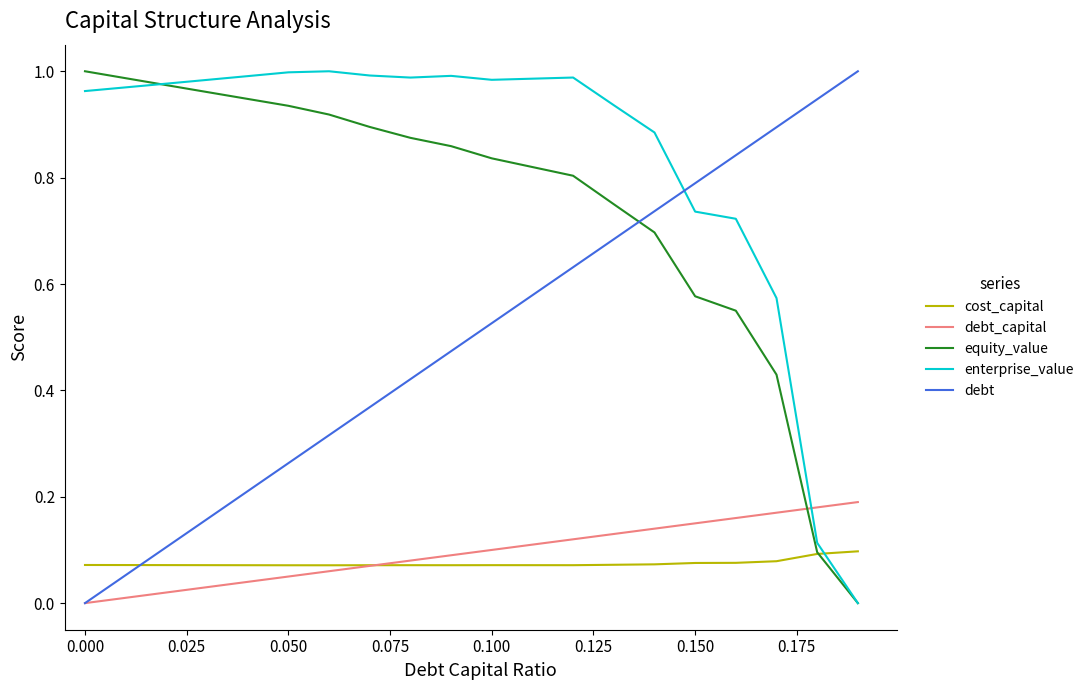

True or false: enterprise_value and cost_capital intersect in this chart.

True